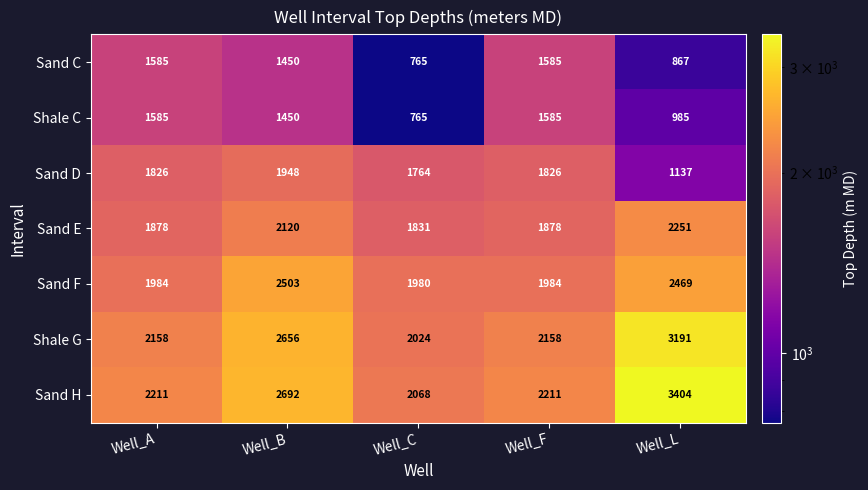

What is the difference between the highest and lowest values at Well_A?

626